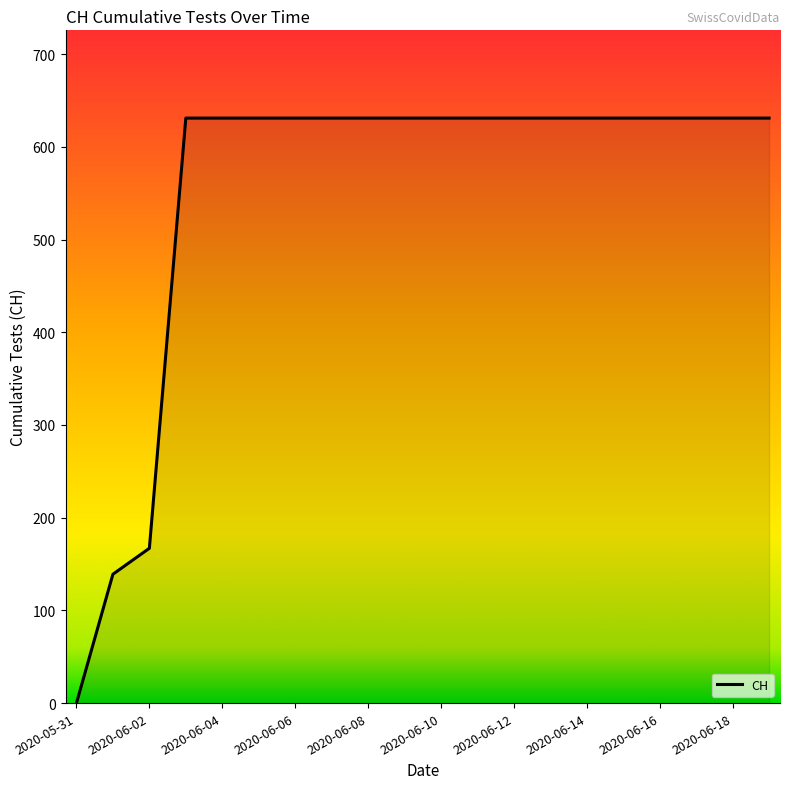

What is the difference between the maximum and minimum values?

631